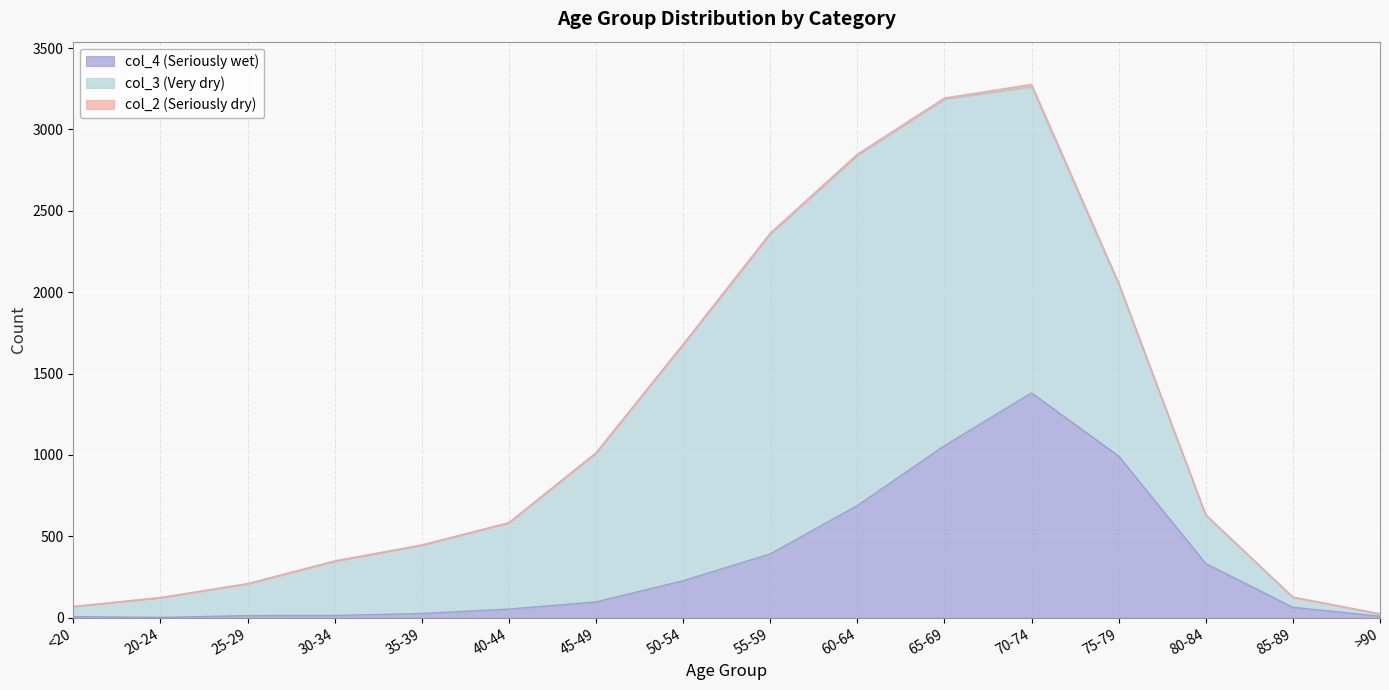

At how many categories does at least one series exceed 4?

16